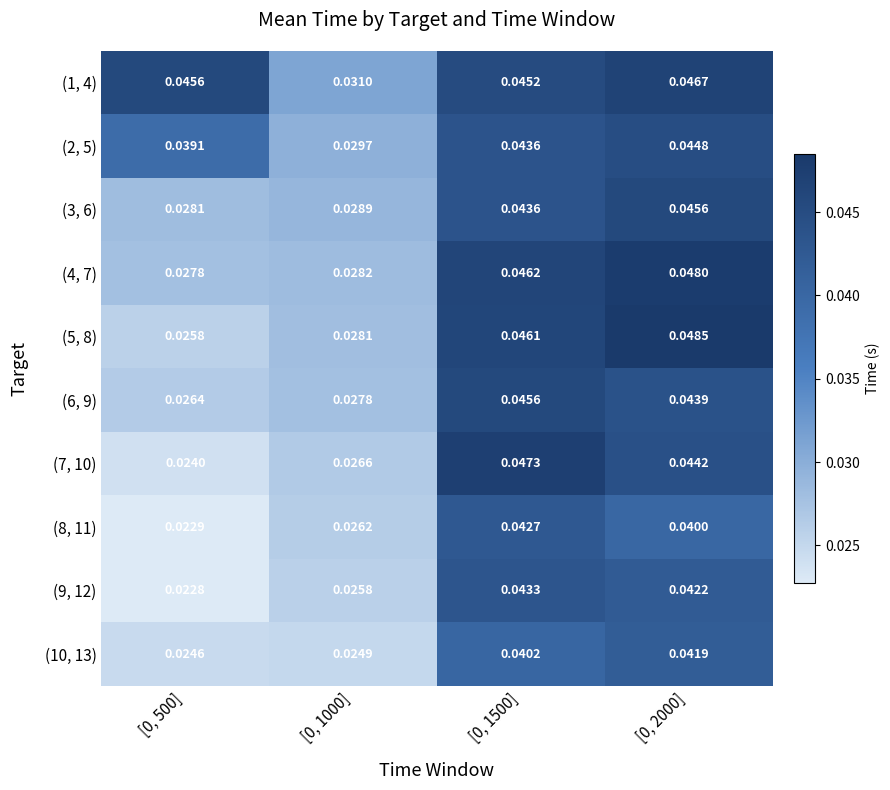

Between [0, 500] and [0, 1000], which series saw the biggest shift?

(1, 4)